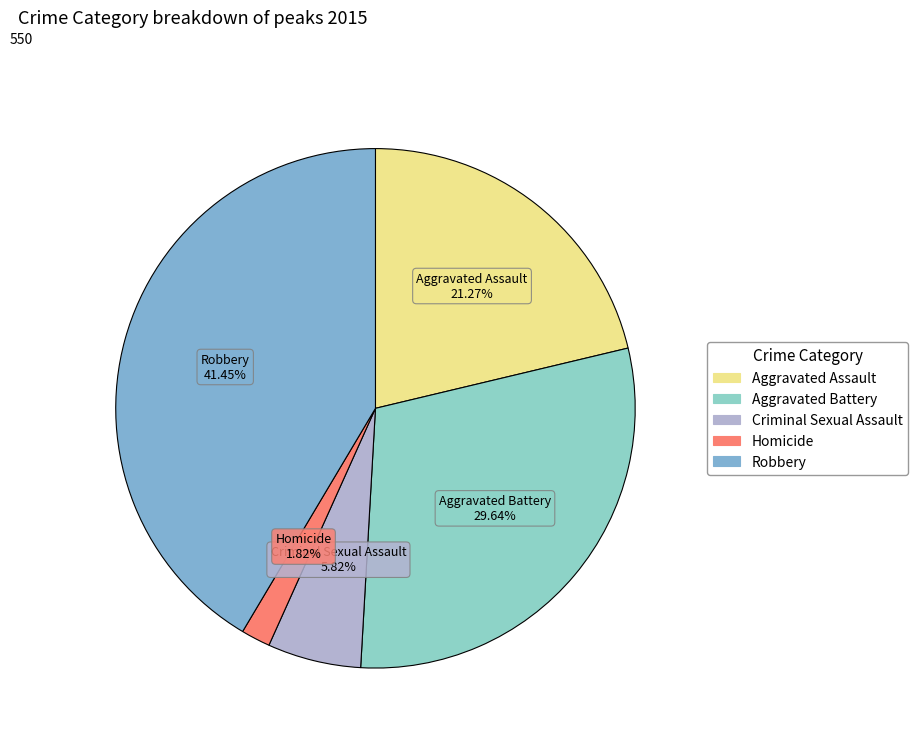

To the nearest percent, what is the difference between the Homicide and Robbery slice percentages?

40%